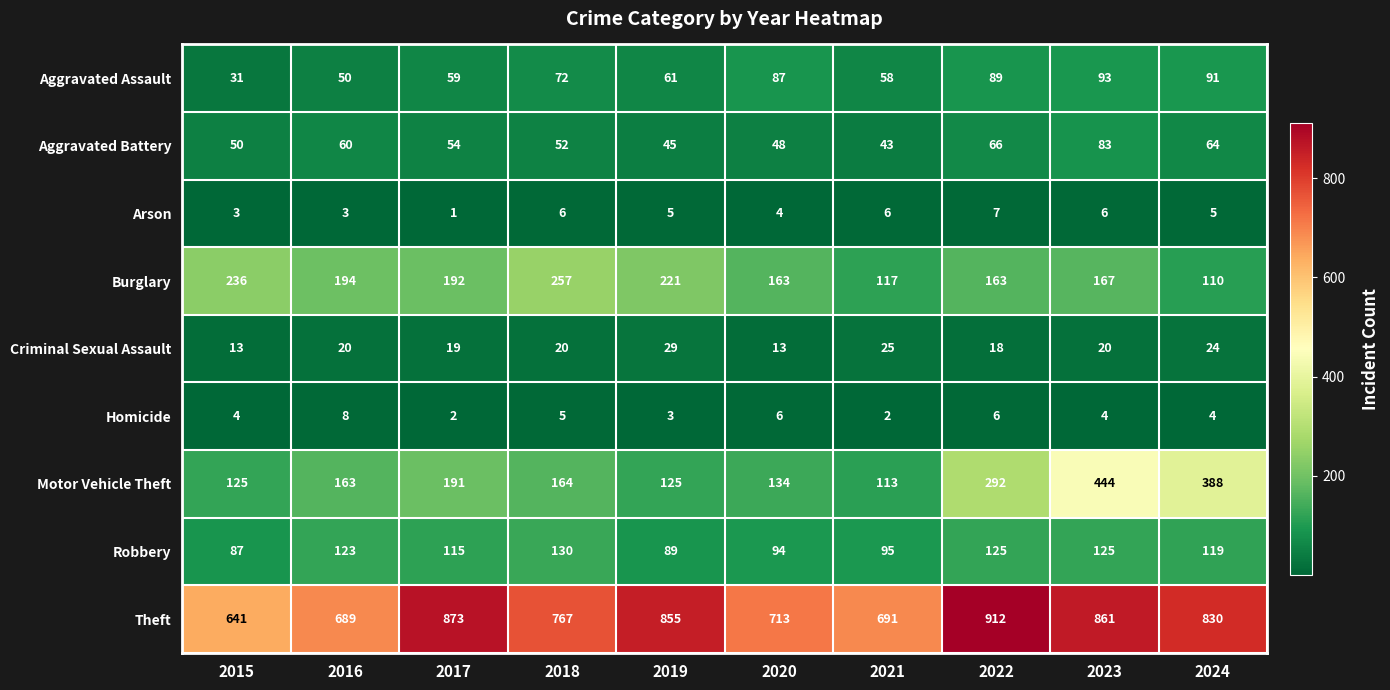

Count the number of categories in the chart.

10